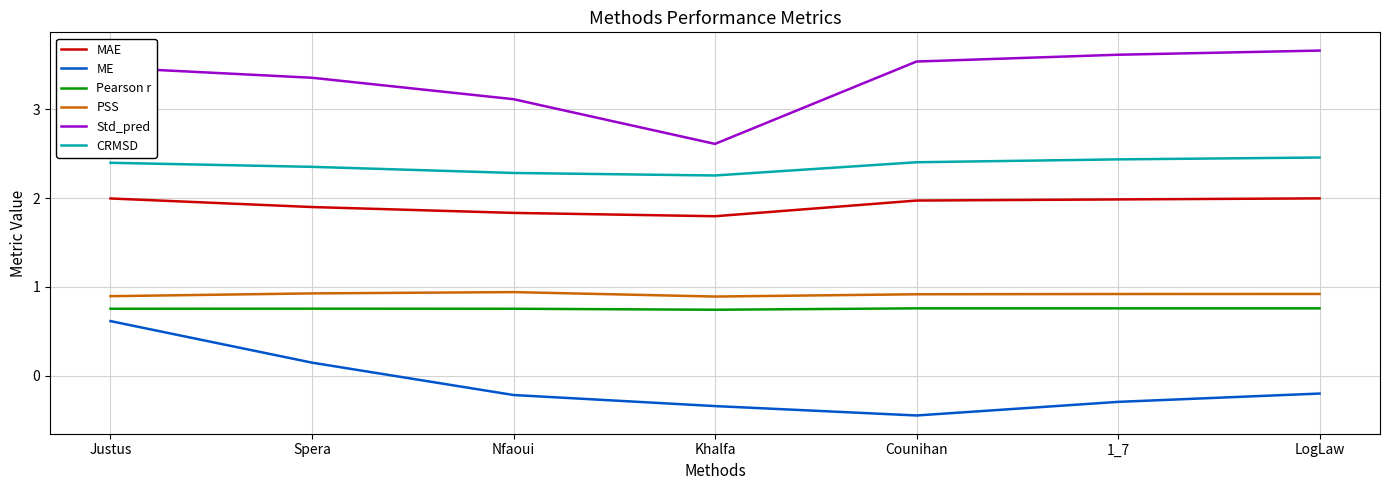

Is it true that PSS equals 1.6 at Nfaoui?

False